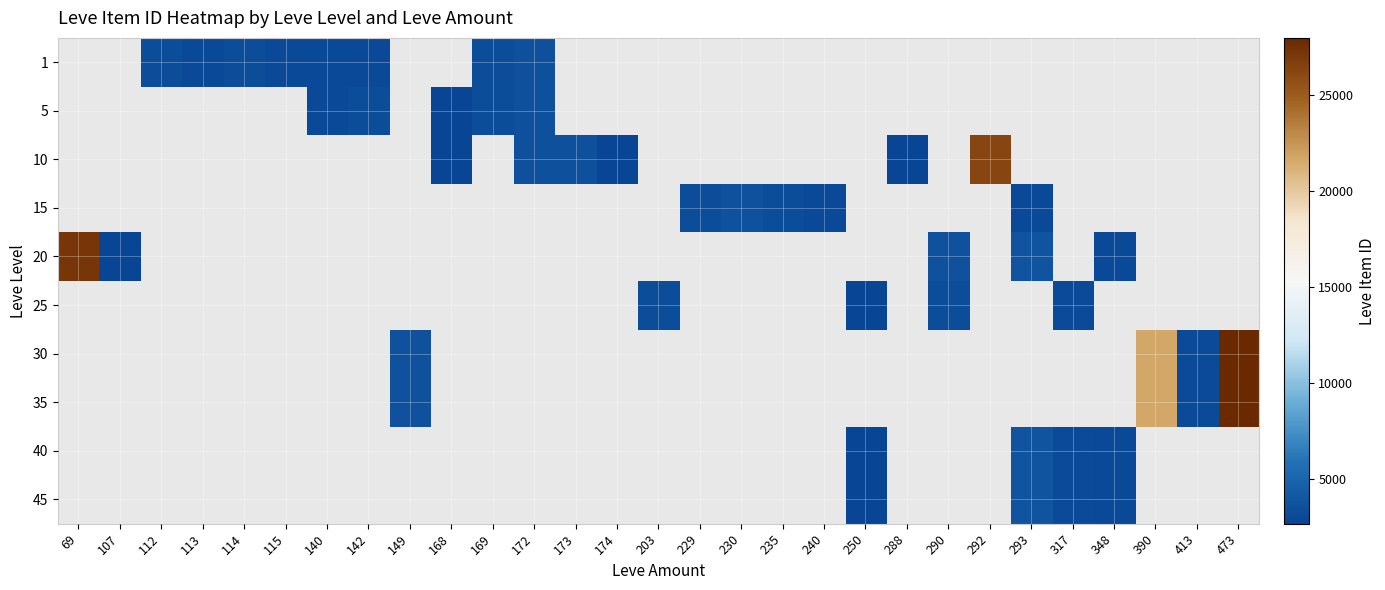

Is the value of 25 at 142 greater than the value of 5 at 235?

No